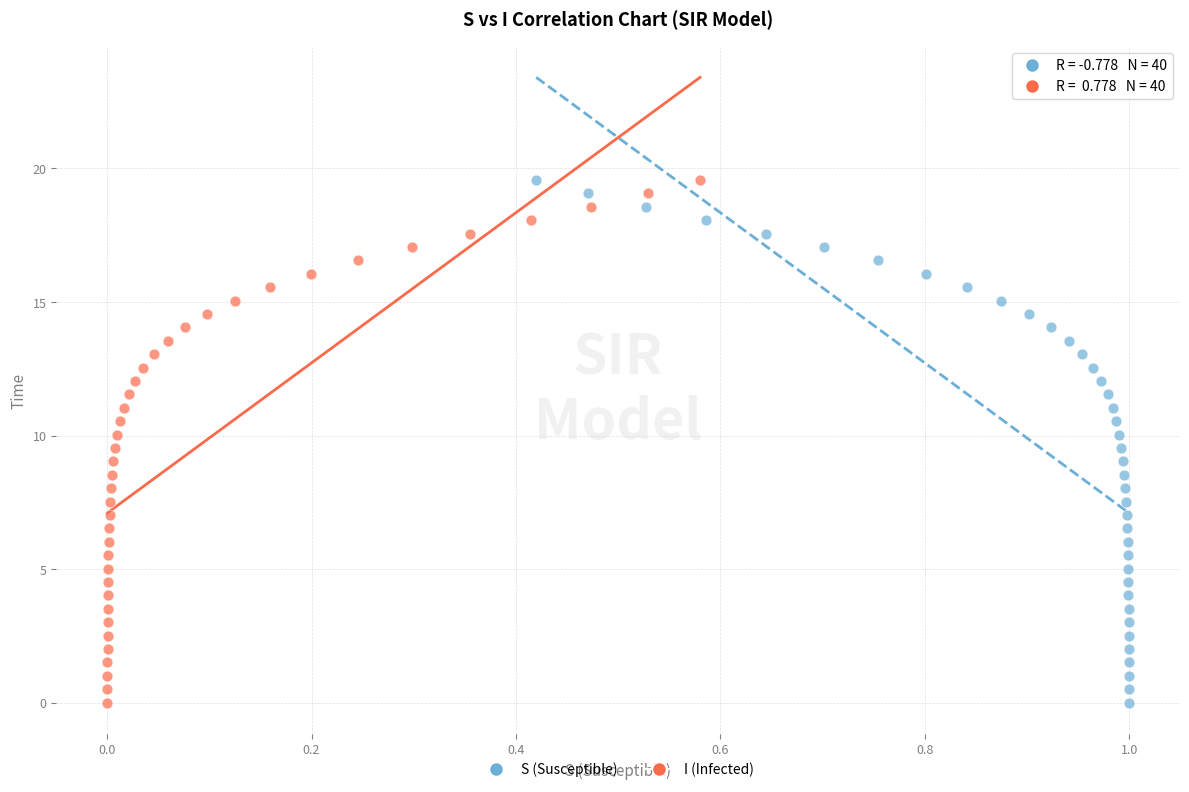

What are all the series names shown in the legend?

S (Susceptible), I (Infected)